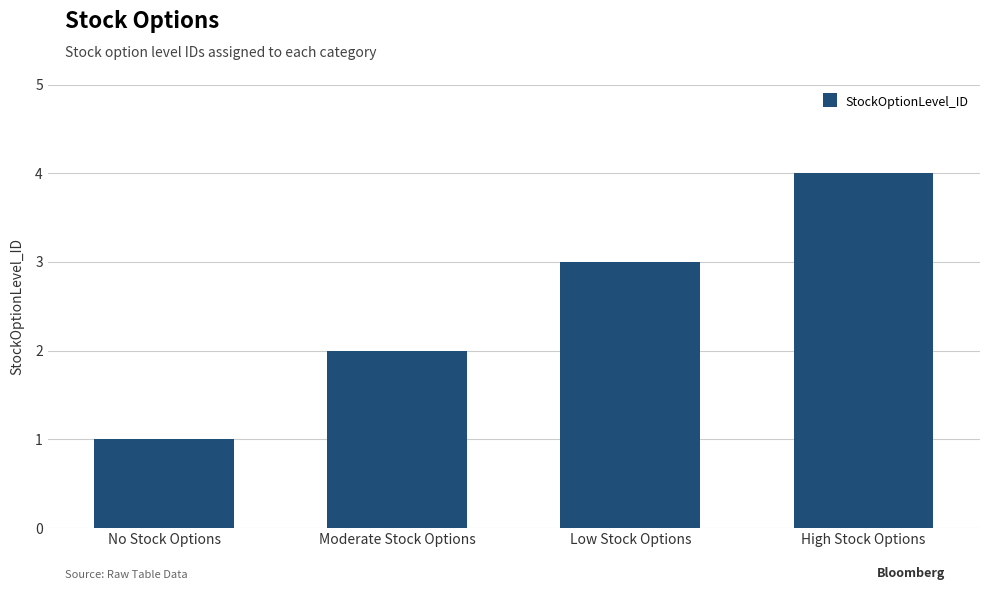

What is the ratio of the value at High Stock Options to the value at Moderate Stock Options?

2.0